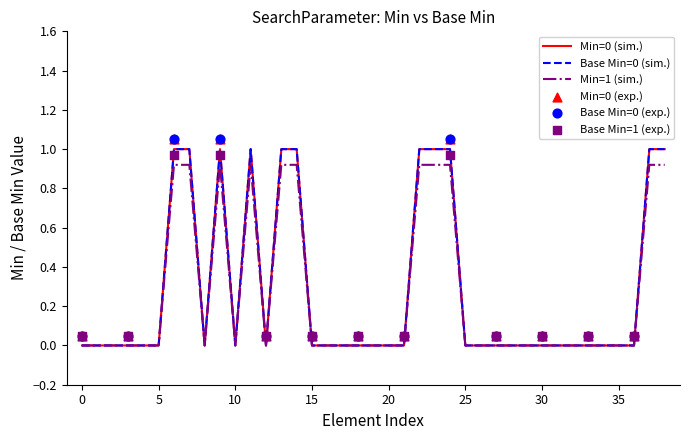

Which series has the largest Y range (max minus min)?

Base Min (sim.)